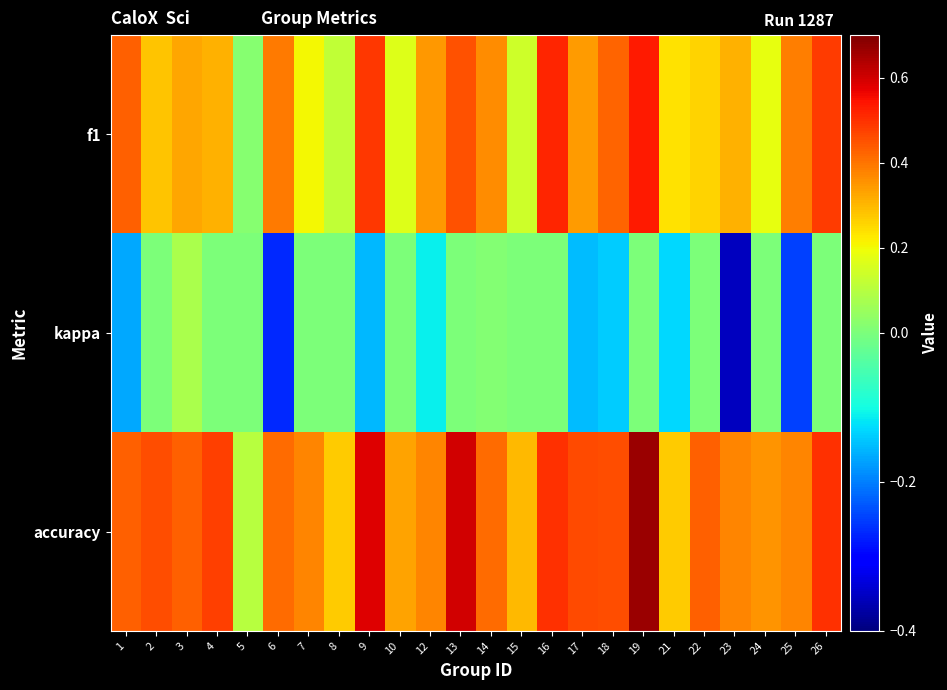

Reading left to right, extract all data points from this chart.

f1: 1=0.4	2=0.3	3=0.3	4=0.3	5=0.0	6=0.4	7=0.2	8=0.1	9=0.5	10=0.2	12=0.3	13=0.5	14=0.4	15=0.1	16=0.5	17=0.3	18=0.4	19=0.5	21=0.2	22=0.3	23=0.3	24=0.2	25=0.4	26=0.5
kappa: 1=-0.2	2=0.0	3=0.1	4=0.0	5=0.0	6=-0.3	7=0.0	8=0.0	9=-0.2	10=0.0	12=-0.1	13=0.0	14=0.0	15=0.0	16=0.0	17=-0.2	18=-0.1	19=0.0	21=-0.1	22=0.0	23=-0.4	24=0.0	25=-0.2	26=0.0
accuracy: 1=0.4	2=0.5	3=0.4	4=0.5	5=0.1	6=0.4	7=0.4	8=0.3	9=0.6	10=0.3	12=0.4	13=0.6	14=0.4	15=0.3	16=0.5	17=0.5	18=0.5	19=0.7	21=0.3	22=0.4	23=0.4	24=0.4	25=0.4	26=0.5